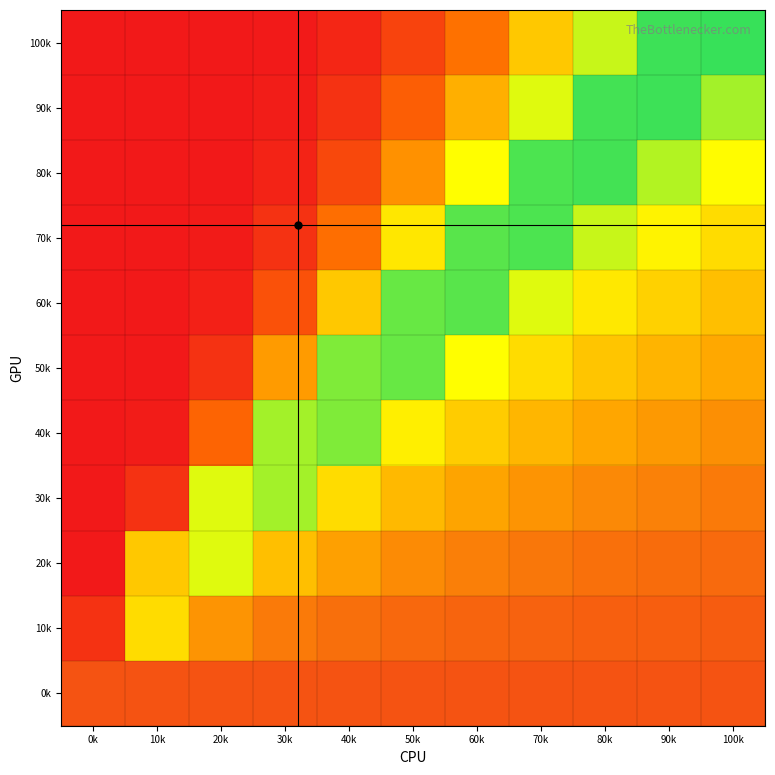

What is the difference between the highest and lowest values at 100k?

0.4